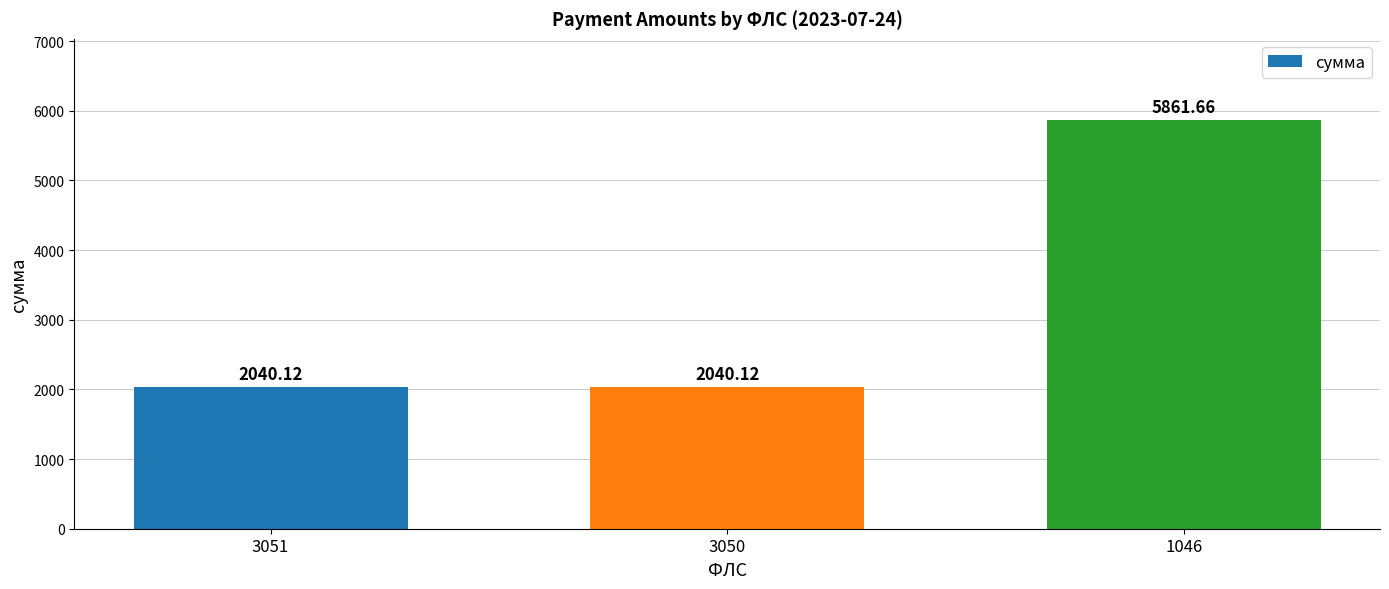

How many data points does each series have?

3